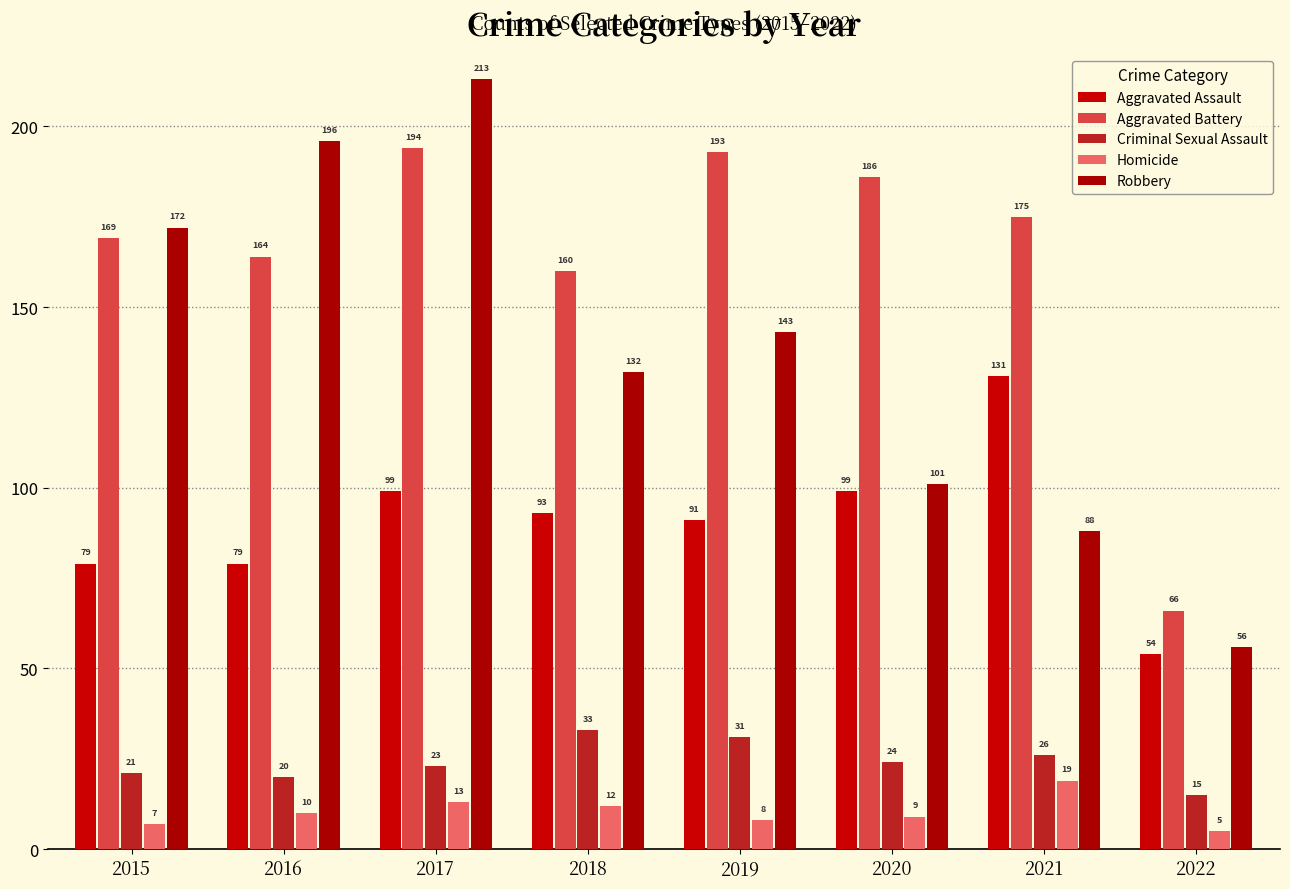

Which has a higher value, 2022 or 2019?

2019